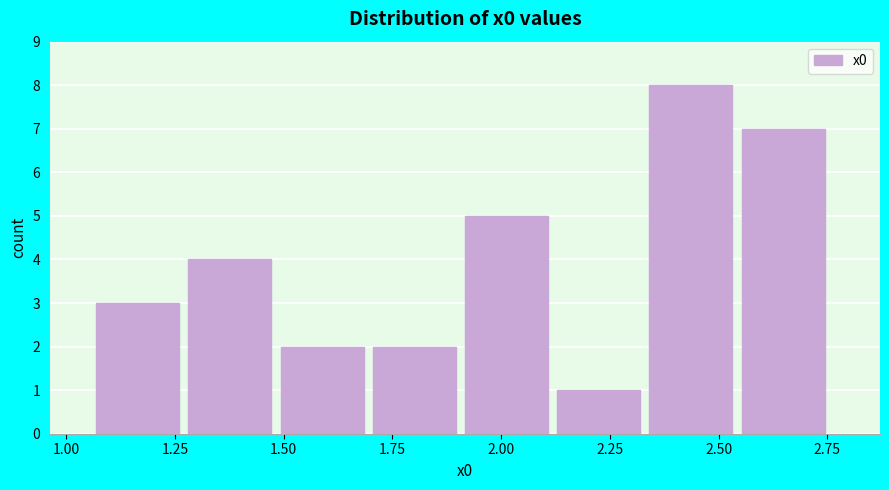

Reading left to right, transcribe this chart: for each bar, give the range it covers on the x-axis and its height. Neither the bar edges nor the heights are printed on the chart, so give them approximately, as read against the axes.

1.05 to 1.30: 3
1.30 to 1.50: 4
1.50 to 1.70: 2
1.70 to 1.90: 2
1.90 to 2.15: 5
2.15 to 2.35: 1
2.35 to 2.55: 8
2.55 to 2.75: 7